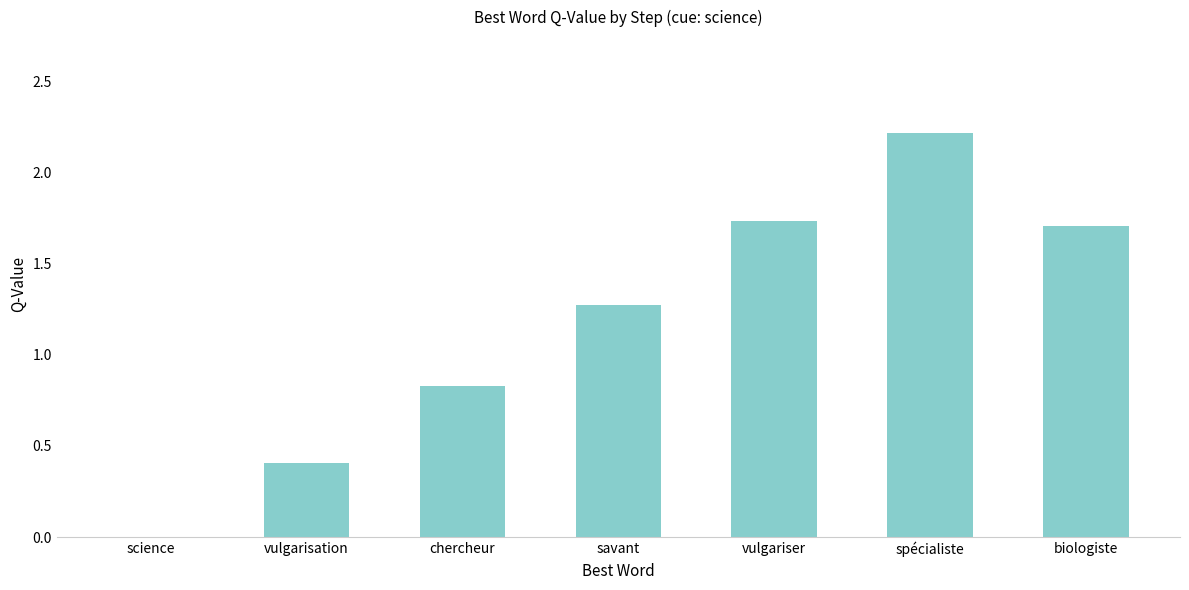

Is it true that the value at chercheur is 0.5?

False